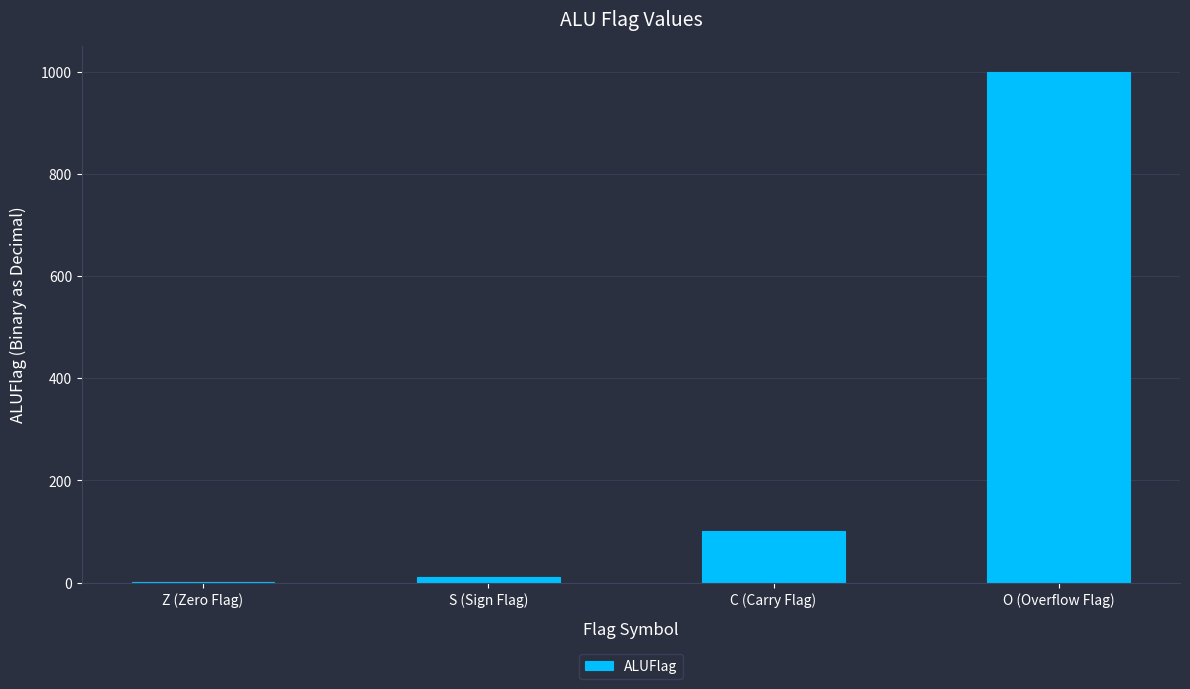

Is it true that the value at C (Carry Flag) is 172?

False